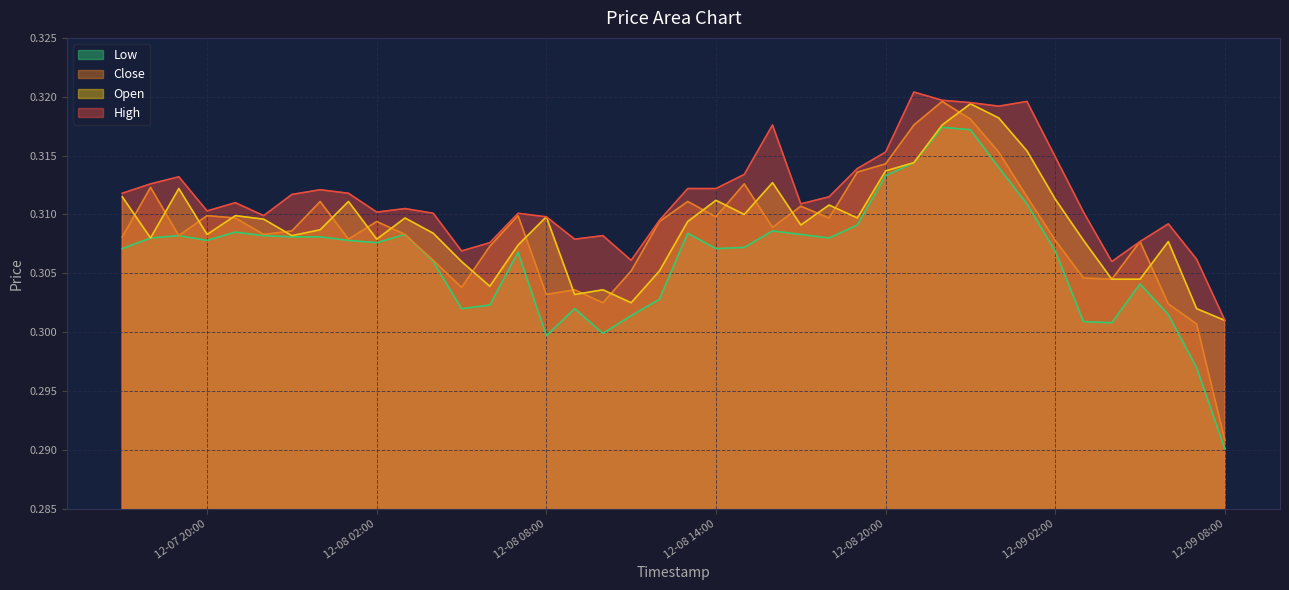

Which series changed the most between 2024-12-08 03:00 and 2024-12-09 04:00?

Low